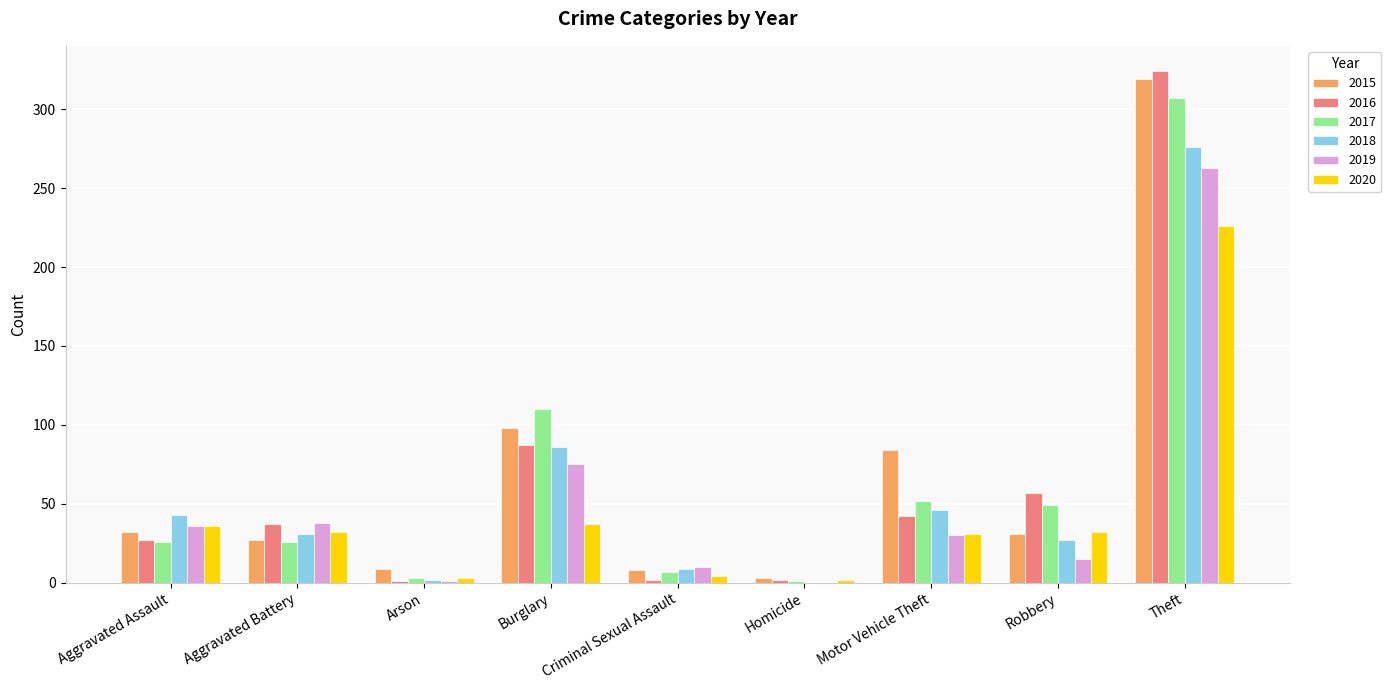

Are the bars grouped side by side (vs. stacked)?

Yes